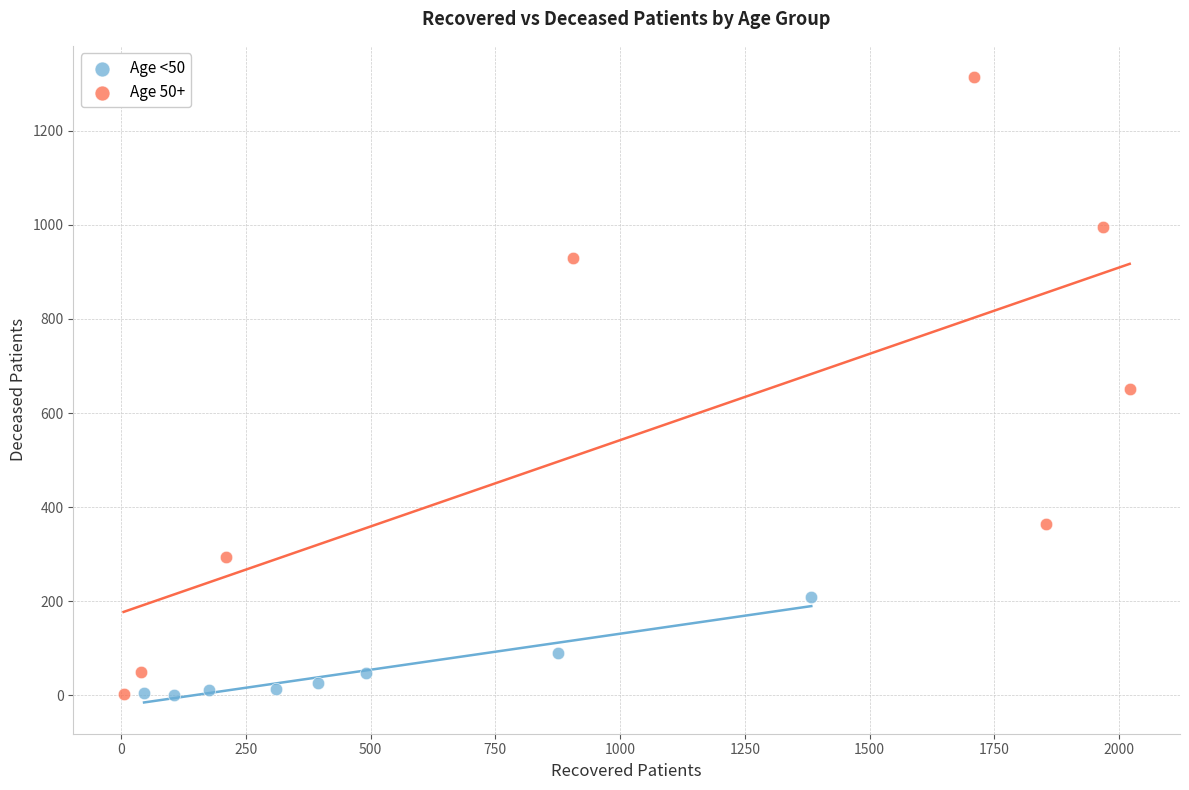

Which series reaches the maximum Y coordinate?

Age 50+